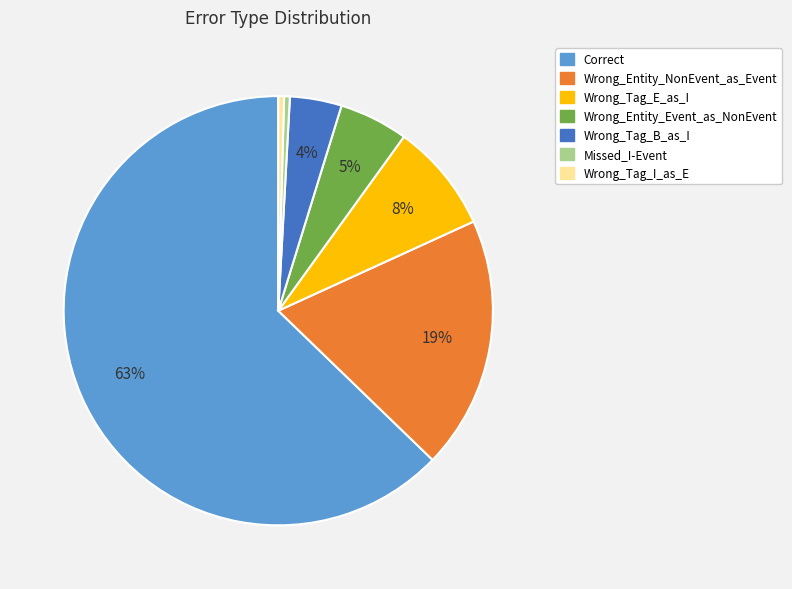

Count the number of slices in the pie.

7